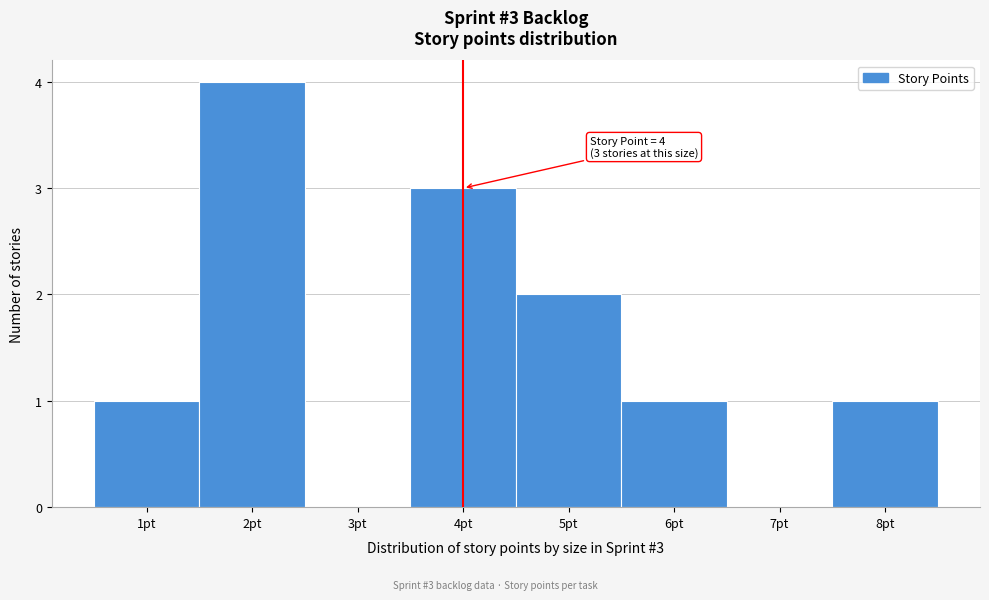

Which range on the x-axis has the tallest bar?

1.5 to 2.5